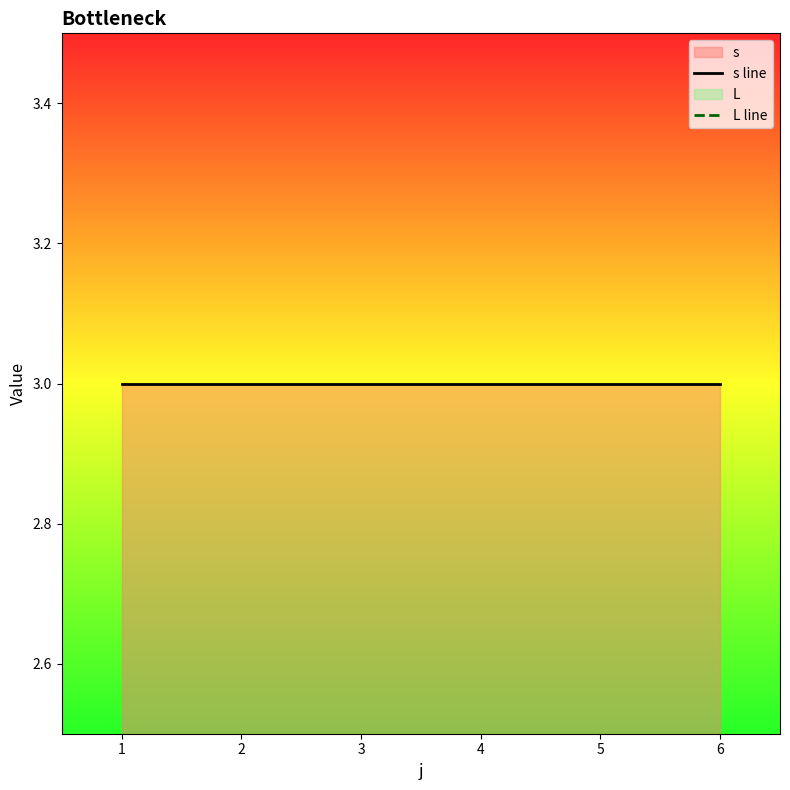

Which category has the lowest value in the L line series?

1